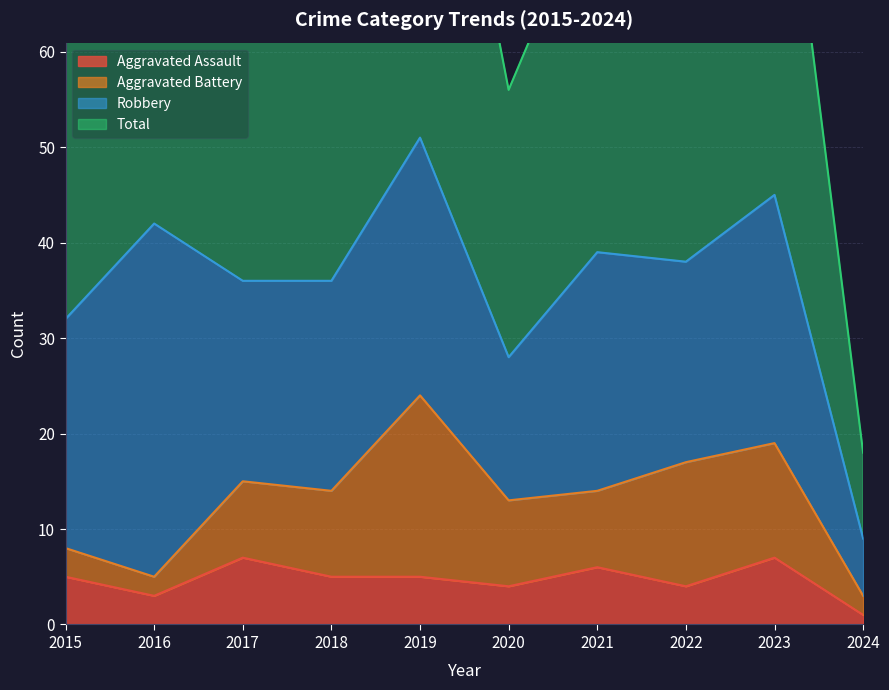

Which series changed the most between 2019 and 2020?

Total